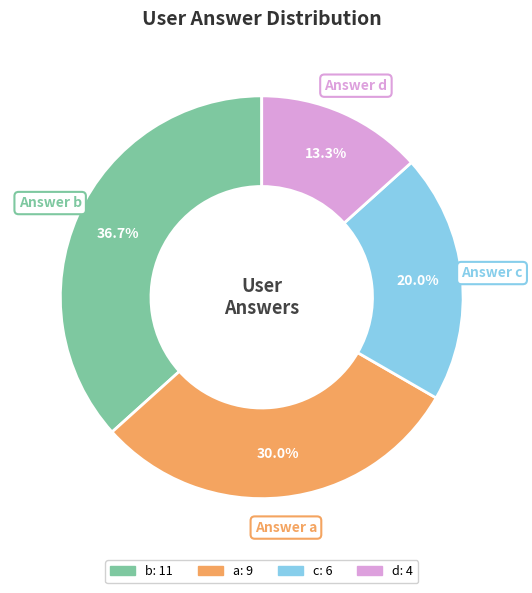

How many slices are in this pie chart?

4